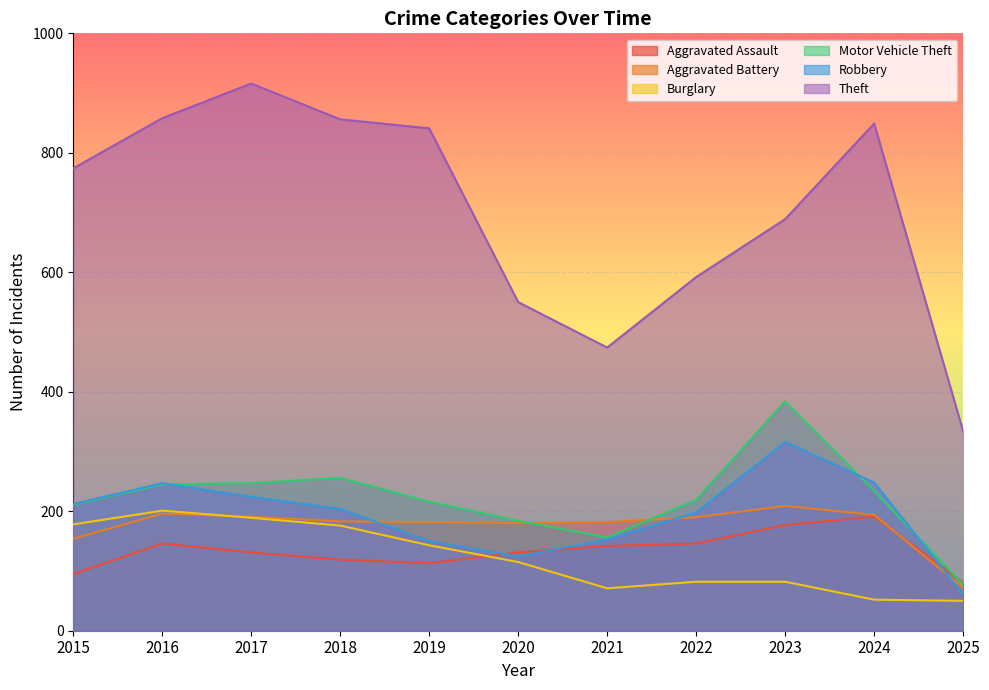

How many interior local peaks does the Motor Vehicle Theft series have?

2